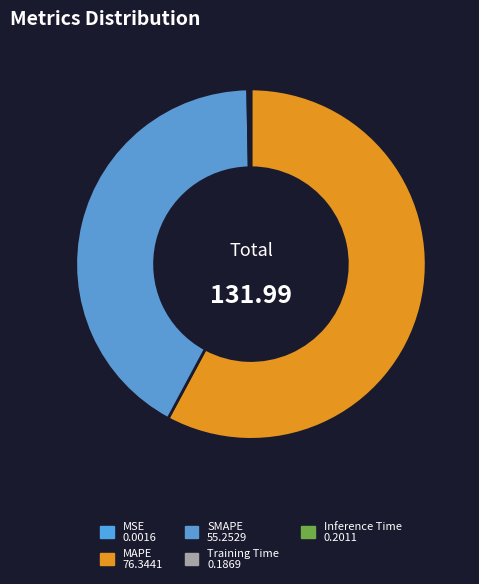

True or false: Training Time accounts for 0% of the total.

True